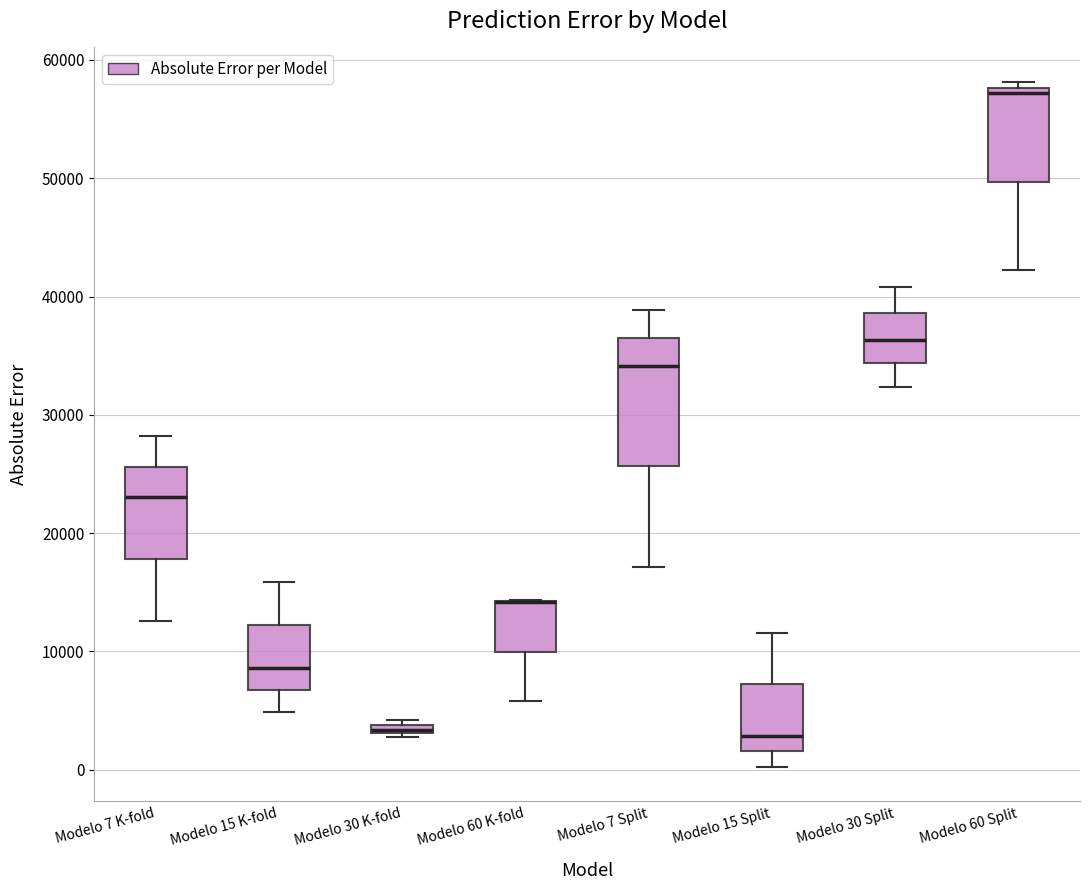

Where does the median line of the box for Modelo 15 K-fold sit on the y-axis? The values are not printed on the chart, so give them approximately, as read against the axis.

9000